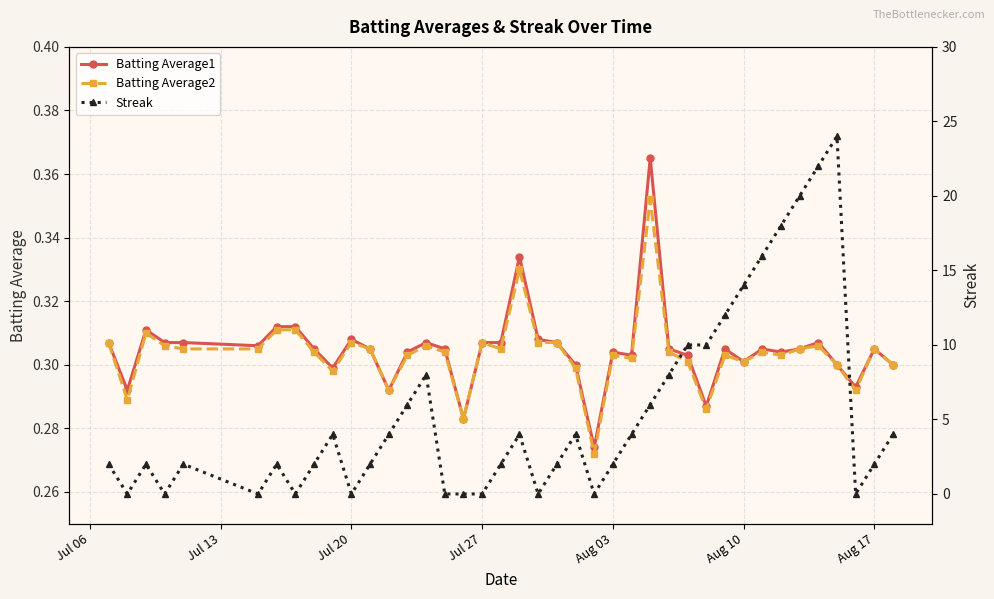

Count the Batting Average1 values in the range 0 to 1.

40